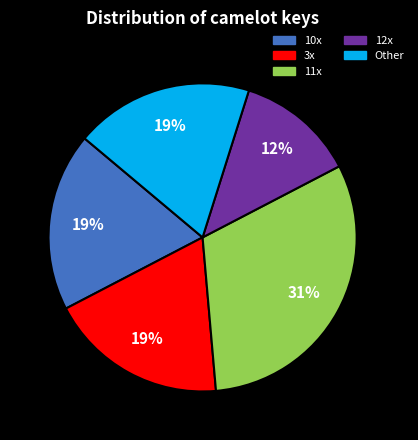

To the nearest percent, what is the average slice percentage?

20%